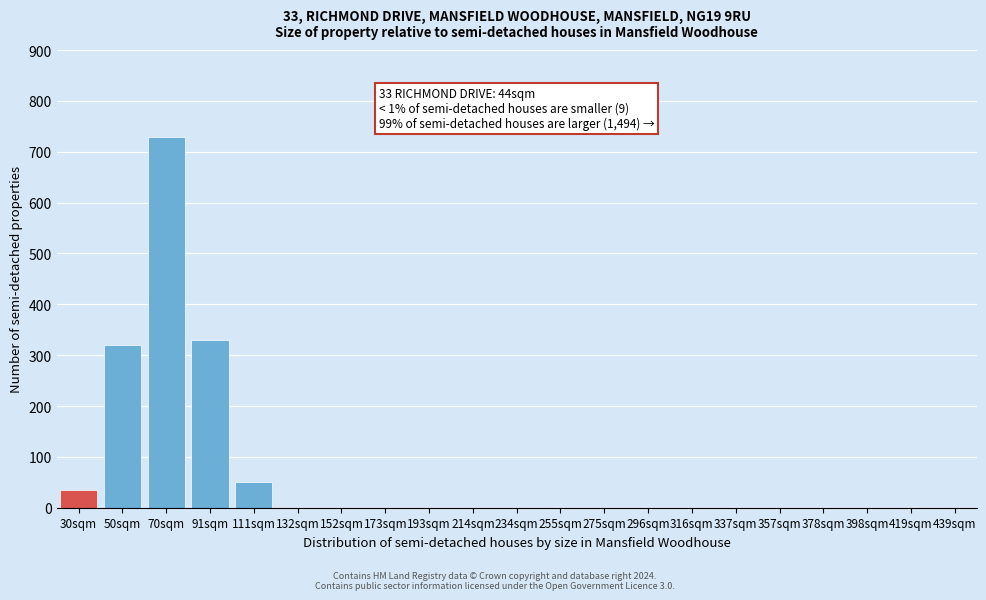

Reading left to right, extract all data points from this chart.

30sqm=35	50sqm=320	70sqm=730	91sqm=330	111sqm=50	132sqm=0	152sqm=0	173sqm=0	193sqm=0	214sqm=0	234sqm=0	255sqm=0	275sqm=0	296sqm=0	316sqm=0	337sqm=0	357sqm=0	378sqm=0	398sqm=0	419sqm=0	439sqm=0